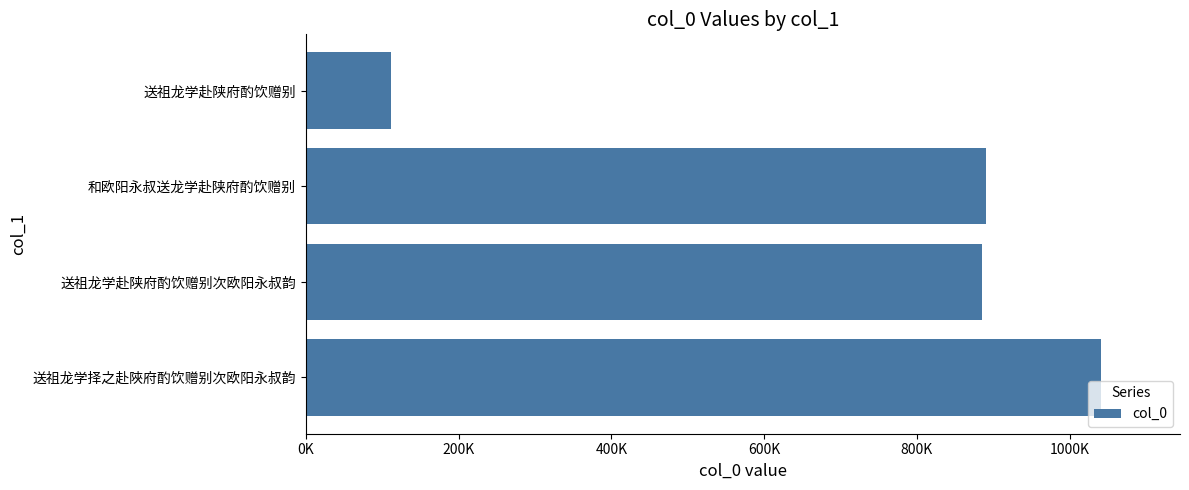

At which category does the chart reach its minimum across all series?

送祖龙学赴陕府酌饮赠别